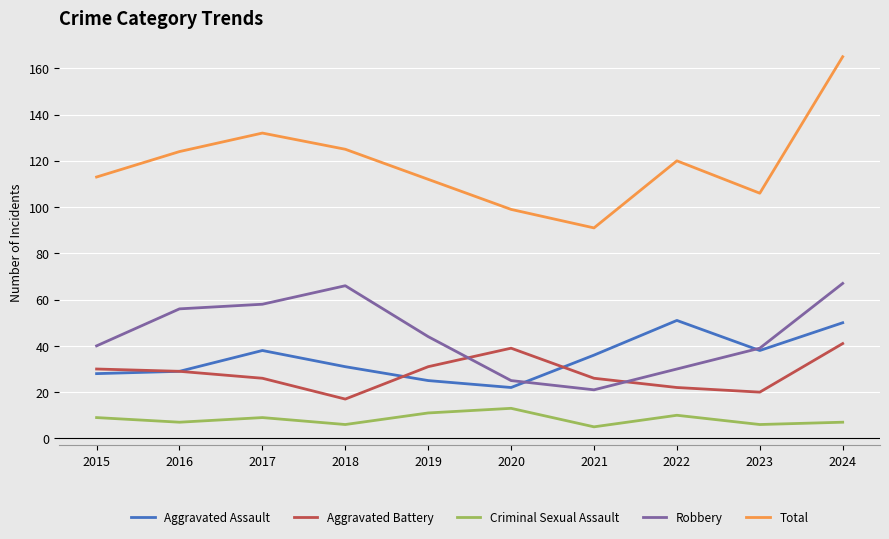

At 2017, list the series in order from smallest to largest.

Criminal Sexual Assault, Aggravated Battery, Aggravated Assault, Robbery, Total